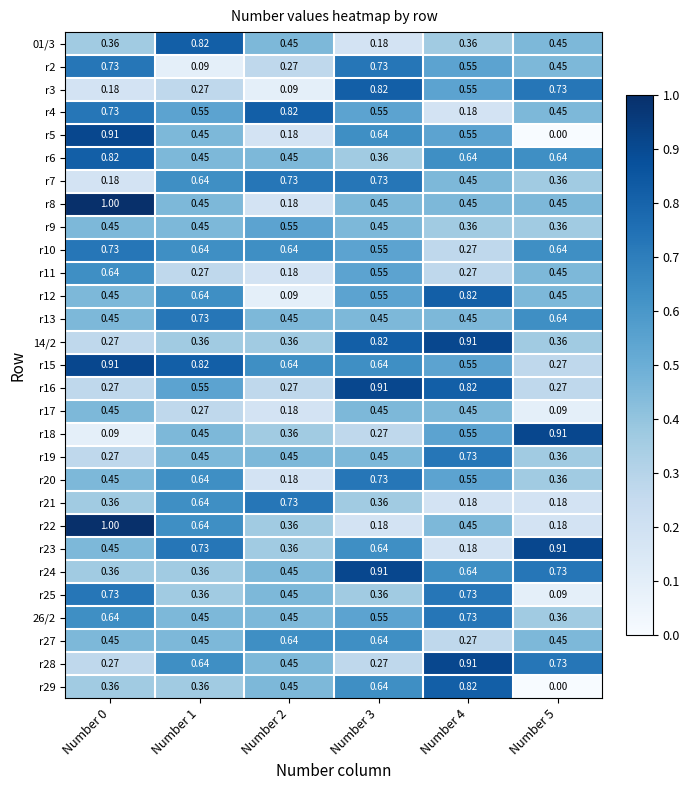

Is the value of r6 at Number 0 greater than the value of r8 at Number 0?

No